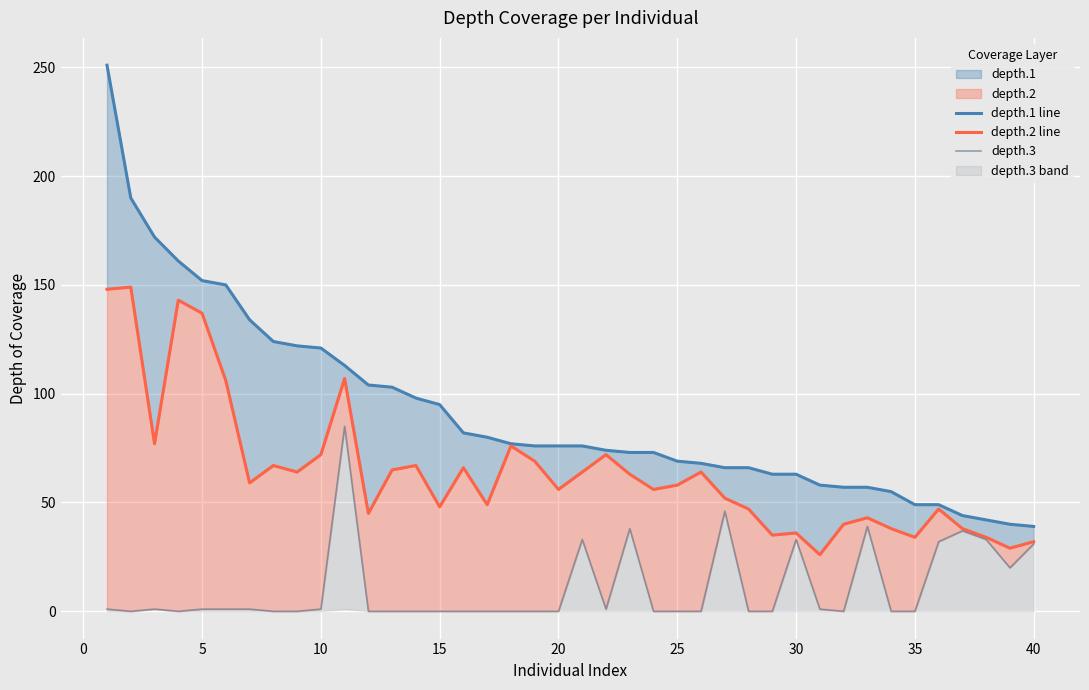

Is the value of depth.2 line at 11 greater than the value of depth.3 at 15?

Yes